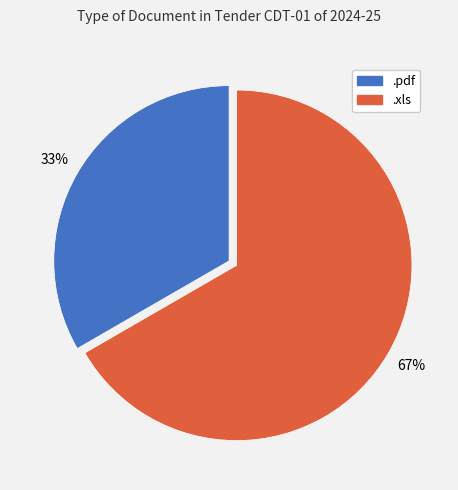

True or false: .xls accounts for 61% of the total.

False